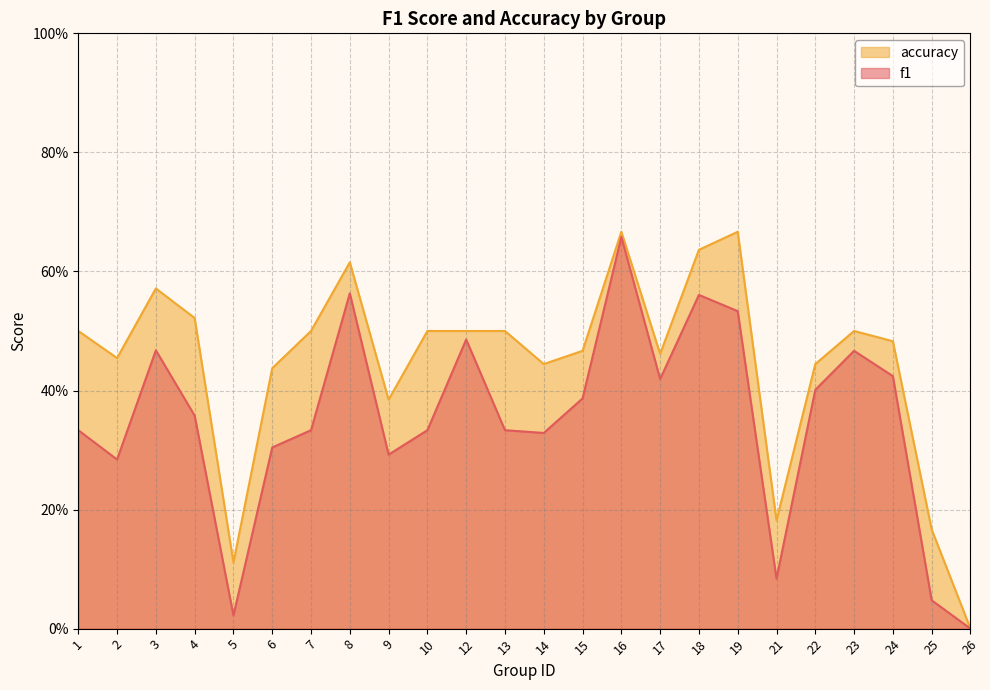

Reading right to left, transcribe all the data shown in this chart.

f1: 26=0.0	25=0.0	24=0.4	23=0.5	22=0.4	21=0.1	19=0.5	18=0.6	17=0.4	16=0.7	15=0.4	14=0.3	13=0.3	12=0.5	10=0.3	9=0.3	8=0.6	7=0.3	6=0.3	5=0.0	4=0.4	3=0.5	2=0.3	1=0.3
accuracy: 26=0.0	25=0.2	24=0.5	23=0.5	22=0.4	21=0.2	19=0.7	18=0.6	17=0.5	16=0.7	15=0.5	14=0.4	13=0.5	12=0.5	10=0.5	9=0.4	8=0.6	7=0.5	6=0.4	5=0.1	4=0.5	3=0.6	2=0.5	1=0.5